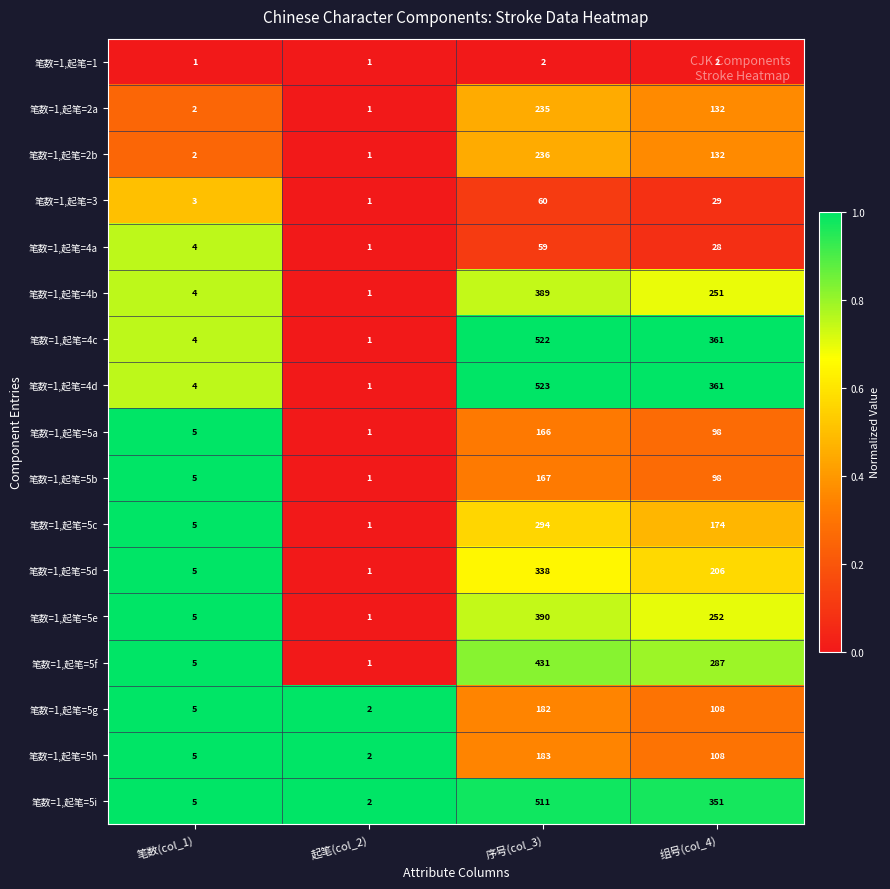

How many categories are shown in the chart?

4